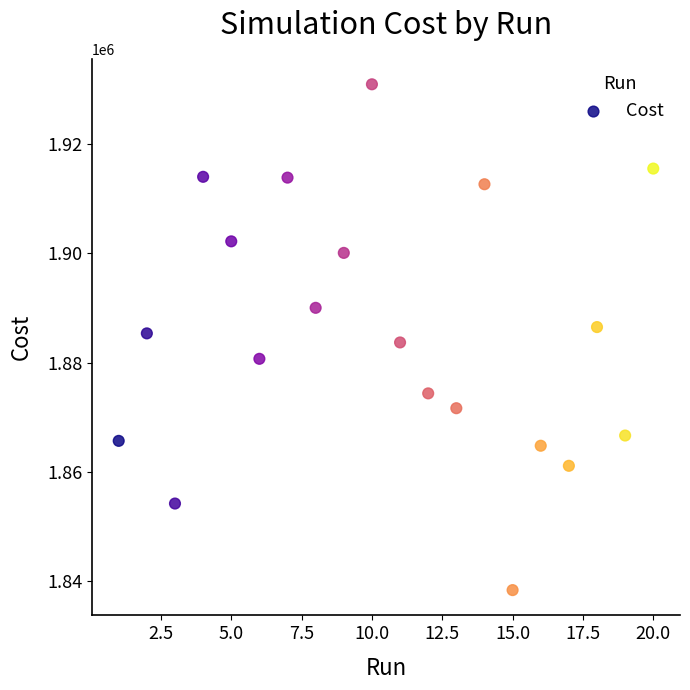

What is the range of X values (max minus min)?

19.0